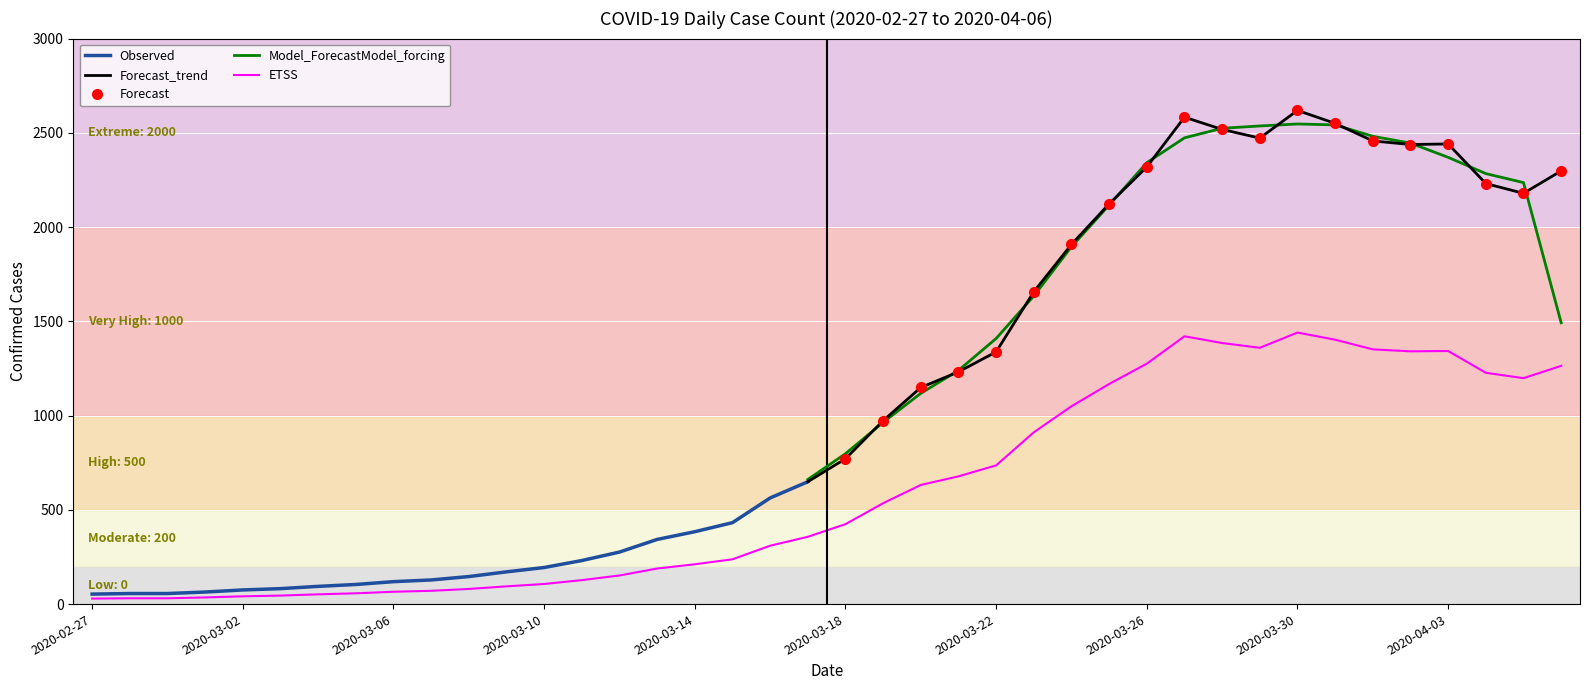

The value at 2020-03-22 is 735.9. True or false?

True